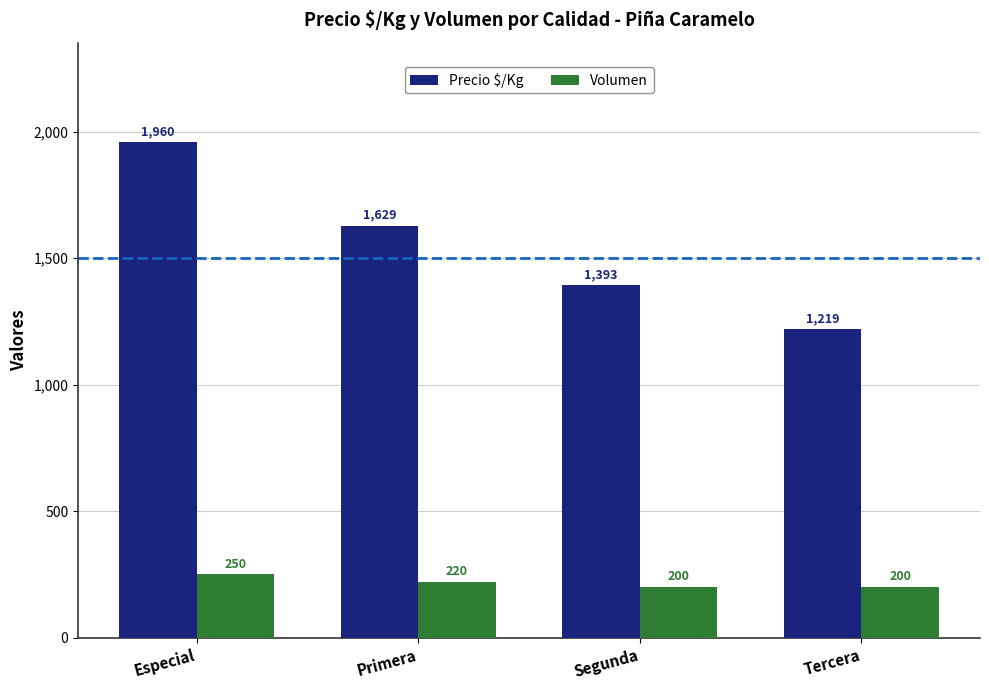

Reading left to right, transcribe all the data shown in this chart.

Precio $/Kg: Especial=1960	Primera=1629	Segunda=1393	Tercera=1219
Volumen: Especial=250	Primera=220	Segunda=200	Tercera=200